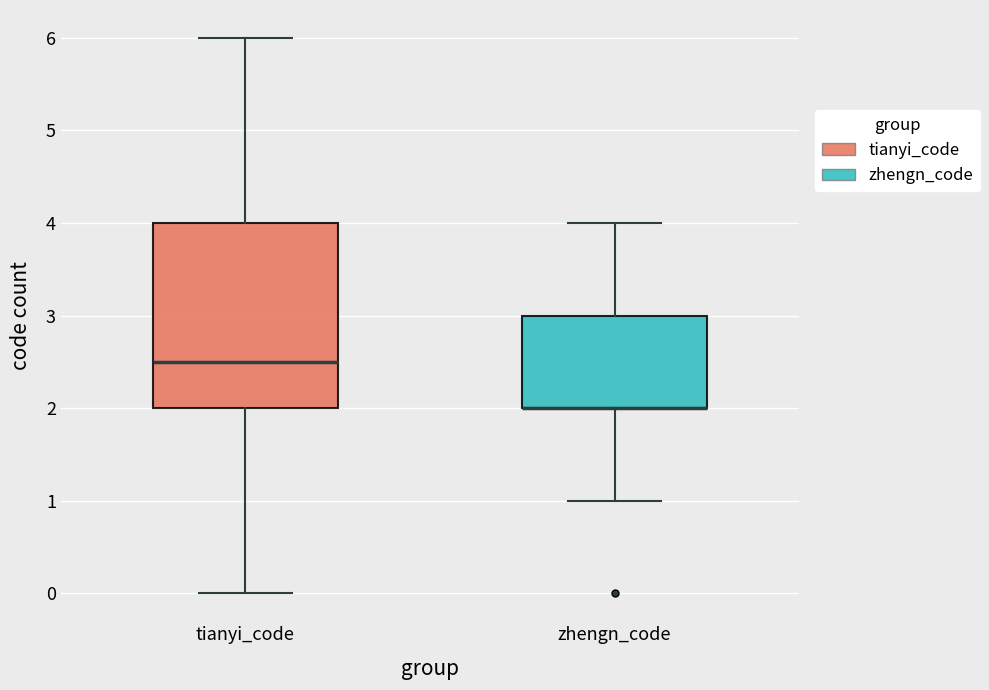

Reading left to right, transcribe this box plot: for each box, give where its median line is, the range the box spans, and where its two whiskers end, as read against the y-axis. The values are not printed on the chart, so give them approximately, as read against the axis.

tianyi_code: median 2.5, box 2.0 to 4.0, whiskers 0.0 to 6.0
zhengn_code: median 2.0 (drawn on the box's lower edge), box 2.0 to 3.0, whiskers 1.0 to 4.0